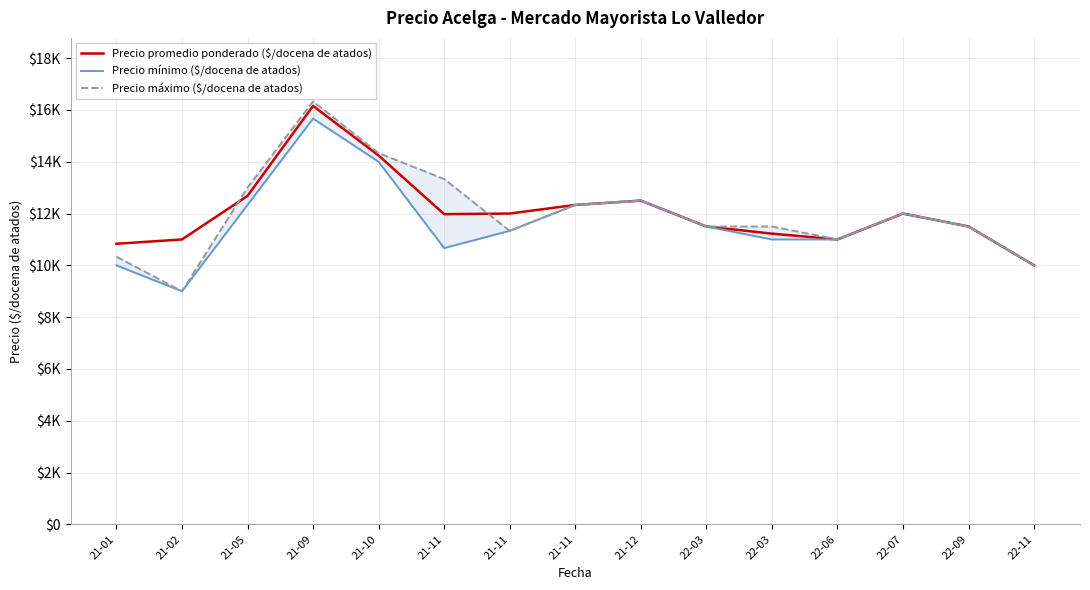

Reading left to right, list all the values displayed in this chart.

Precio promedio ponderado ($/docena de atados): 10833	11000	12682	16156	14242	11976	12000	12333	12500	11500	11224	11000	12000	11500	10000
Precio mínimo ($/docena de atados): 10000	9000	12333	15666	14000	10666	11333	12333	12500	11500	11000	11000	12000	11500	10000
Precio máximo ($/docena de atados): 10333	9000	13000	16333	14333	13333	11333	12333	12500	11500	11500	11000	12000	11500	10000